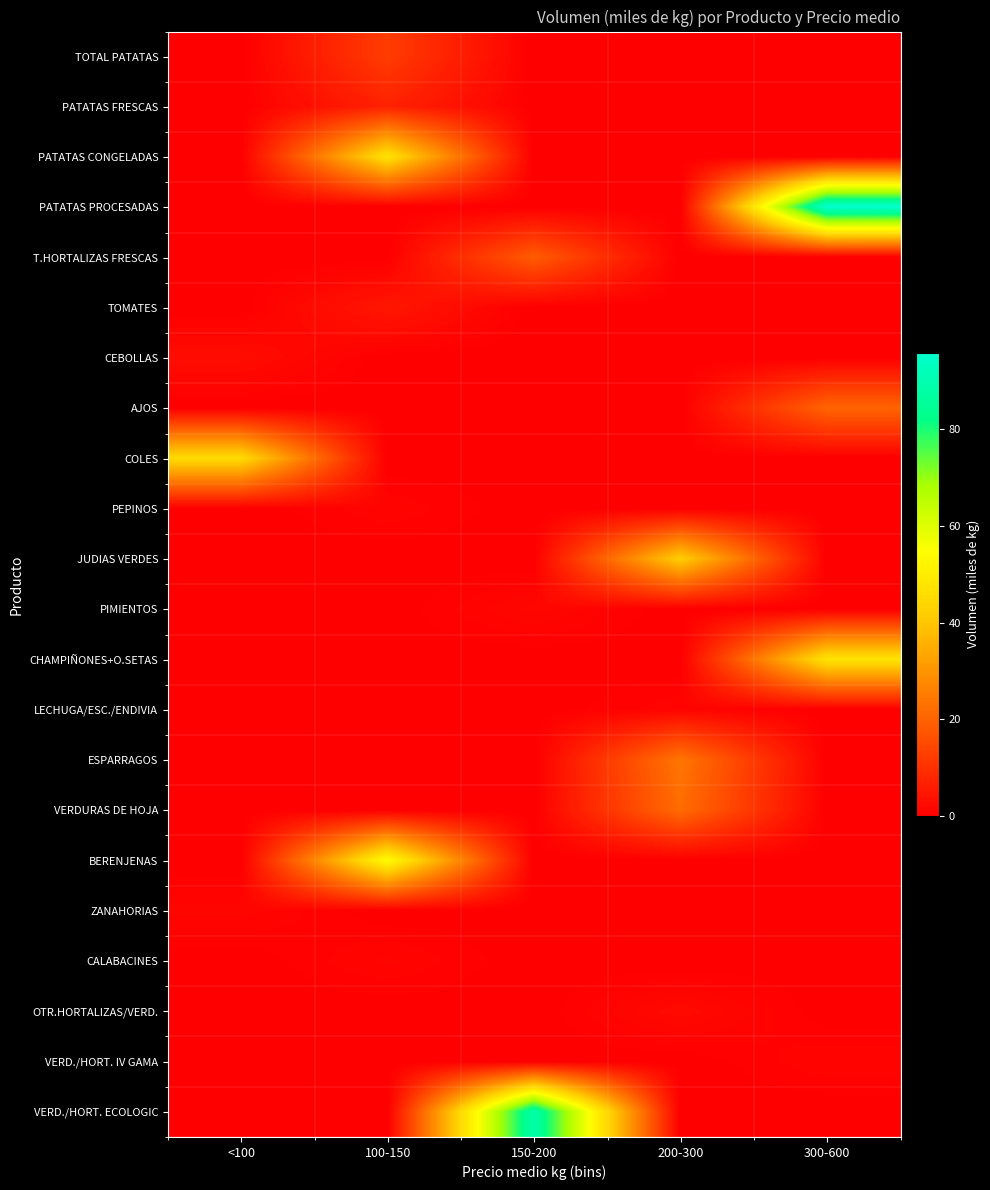

Which series has the widest spread of values?

PATATAS PROCESADAS